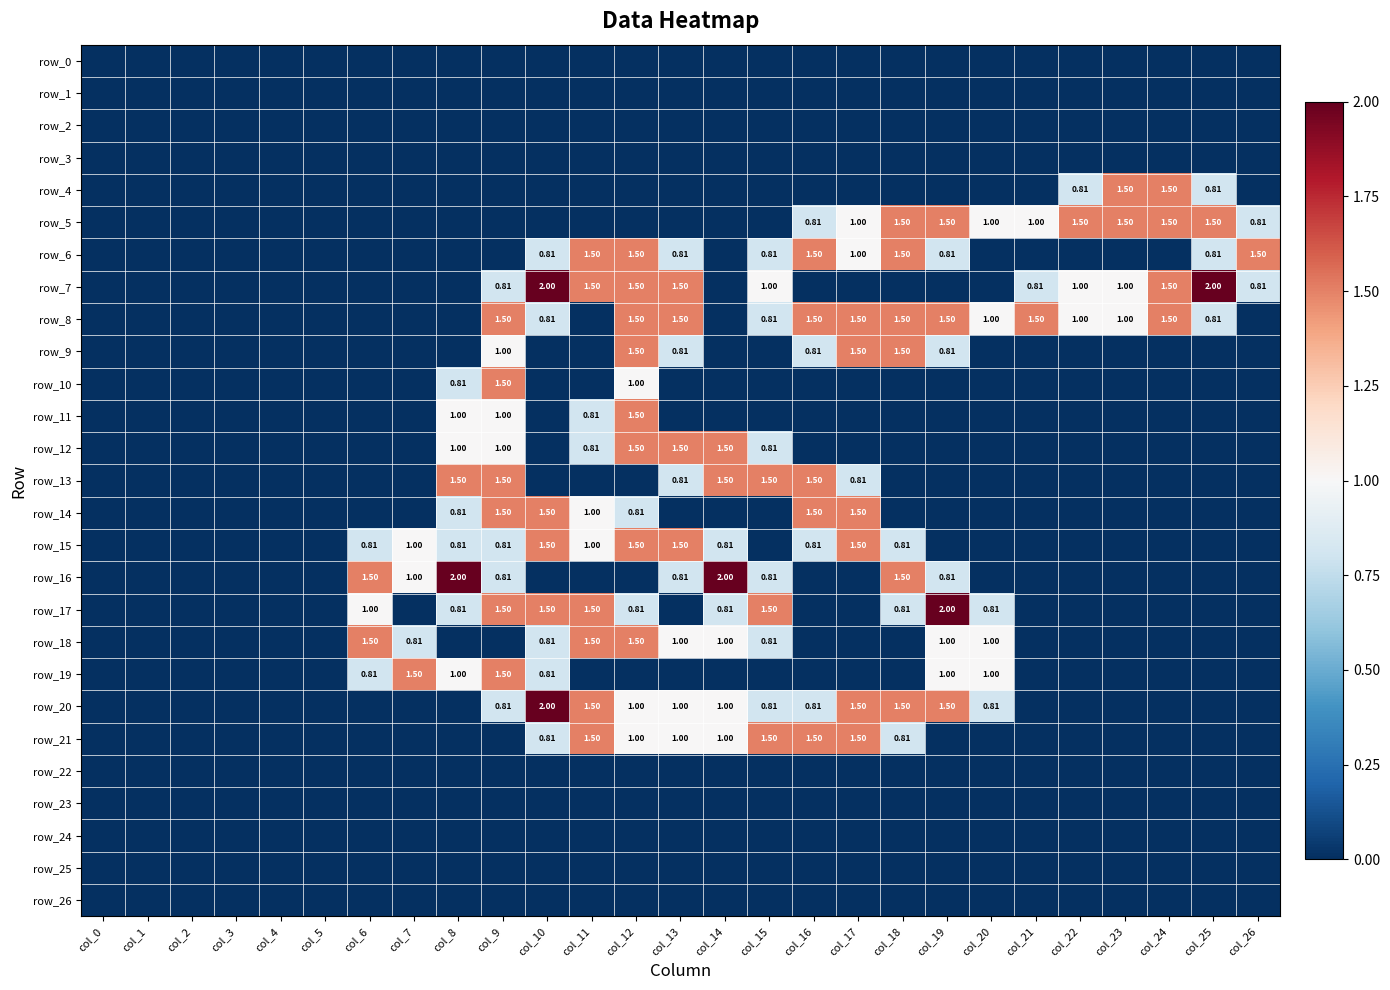

Reading right to left, transcribe all the data shown in this chart.

row_0: col_26=0.0	col_25=0.0	col_24=0.0	col_23=0.0	col_22=0.0	col_21=0.0	col_20=0.0	col_19=0.0	col_18=0.0	col_17=0.0	col_16=0.0	col_15=0.0	col_14=0.0	col_13=0.0	col_12=0.0	col_11=0.0	col_10=0.0	col_9=0.0	col_8=0.0	col_7=0.0	col_6=0.0	col_5=0.0	col_4=0.0	col_3=0.0	col_2=0.0	col_1=0.0	col_0=0.0
row_1: col_26=0.0	col_25=0.0	col_24=0.0	col_23=0.0	col_22=0.0	col_21=0.0	col_20=0.0	col_19=0.0	col_18=0.0	col_17=0.0	col_16=0.0	col_15=0.0	col_14=0.0	col_13=0.0	col_12=0.0	col_11=0.0	col_10=0.0	col_9=0.0	col_8=0.0	col_7=0.0	col_6=0.0	col_5=0.0	col_4=0.0	col_3=0.0	col_2=0.0	col_1=0.0	col_0=0.0
row_2: col_26=0.0	col_25=0.0	col_24=0.0	col_23=0.0	col_22=0.0	col_21=0.0	col_20=0.0	col_19=0.0	col_18=0.0	col_17=0.0	col_16=0.0	col_15=0.0	col_14=0.0	col_13=0.0	col_12=0.0	col_11=0.0	col_10=0.0	col_9=0.0	col_8=0.0	col_7=0.0	col_6=0.0	col_5=0.0	col_4=0.0	col_3=0.0	col_2=0.0	col_1=0.0	col_0=0.0
row_3: col_26=0.0	col_25=0.0	col_24=0.0	col_23=0.0	col_22=0.0	col_21=0.0	col_20=0.0	col_19=0.0	col_18=0.0	col_17=0.0	col_16=0.0	col_15=0.0	col_14=0.0	col_13=0.0	col_12=0.0	col_11=0.0	col_10=0.0	col_9=0.0	col_8=0.0	col_7=0.0	col_6=0.0	col_5=0.0	col_4=0.0	col_3=0.0	col_2=0.0	col_1=0.0	col_0=0.0
row_4: col_26=0.0	col_25=0.8	col_24=1.5	col_23=1.5	col_22=0.8	col_21=0.0	col_20=0.0	col_19=0.0	col_18=0.0	col_17=0.0	col_16=0.0	col_15=0.0	col_14=0.0	col_13=0.0	col_12=0.0	col_11=0.0	col_10=0.0	col_9=0.0	col_8=0.0	col_7=0.0	col_6=0.0	col_5=0.0	col_4=0.0	col_3=0.0	col_2=0.0	col_1=0.0	col_0=0.0
row_5: col_26=0.8	col_25=1.5	col_24=1.5	col_23=1.5	col_22=1.5	col_21=1.0	col_20=1.0	col_19=1.5	col_18=1.5	col_17=1.0	col_16=0.8	col_15=0.0	col_14=0.0	col_13=0.0	col_12=0.0	col_11=0.0	col_10=0.0	col_9=0.0	col_8=0.0	col_7=0.0	col_6=0.0	col_5=0.0	col_4=0.0	col_3=0.0	col_2=0.0	col_1=0.0	col_0=0.0
row_6: col_26=1.5	col_25=0.8	col_24=0.0	col_23=0.0	col_22=0.0	col_21=0.0	col_20=0.0	col_19=0.8	col_18=1.5	col_17=1.0	col_16=1.5	col_15=0.8	col_14=0.0	col_13=0.8	col_12=1.5	col_11=1.5	col_10=0.8	col_9=0.0	col_8=0.0	col_7=0.0	col_6=0.0	col_5=0.0	col_4=0.0	col_3=0.0	col_2=0.0	col_1=0.0	col_0=0.0
row_7: col_26=0.8	col_25=2.0	col_24=1.5	col_23=1.0	col_22=1.0	col_21=0.8	col_20=0.0	col_19=0.0	col_18=0.0	col_17=0.0	col_16=0.0	col_15=1.0	col_14=0.0	col_13=1.5	col_12=1.5	col_11=1.5	col_10=2.0	col_9=0.8	col_8=0.0	col_7=0.0	col_6=0.0	col_5=0.0	col_4=0.0	col_3=0.0	col_2=0.0	col_1=0.0	col_0=0.0
row_8: col_26=0.0	col_25=0.8	col_24=1.5	col_23=1.0	col_22=1.0	col_21=1.5	col_20=1.0	col_19=1.5	col_18=1.5	col_17=1.5	col_16=1.5	col_15=0.8	col_14=0.0	col_13=1.5	col_12=1.5	col_11=0.0	col_10=0.8	col_9=1.5	col_8=0.0	col_7=0.0	col_6=0.0	col_5=0.0	col_4=0.0	col_3=0.0	col_2=0.0	col_1=0.0	col_0=0.0
row_9: col_26=0.0	col_25=0.0	col_24=0.0	col_23=0.0	col_22=0.0	col_21=0.0	col_20=0.0	col_19=0.8	col_18=1.5	col_17=1.5	col_16=0.8	col_15=0.0	col_14=0.0	col_13=0.8	col_12=1.5	col_11=0.0	col_10=0.0	col_9=1.0	col_8=0.0	col_7=0.0	col_6=0.0	col_5=0.0	col_4=0.0	col_3=0.0	col_2=0.0	col_1=0.0	col_0=0.0
row_10: col_26=0.0	col_25=0.0	col_24=0.0	col_23=0.0	col_22=0.0	col_21=0.0	col_20=0.0	col_19=0.0	col_18=0.0	col_17=0.0	col_16=0.0	col_15=0.0	col_14=0.0	col_13=0.0	col_12=1.0	col_11=0.0	col_10=0.0	col_9=1.5	col_8=0.8	col_7=0.0	col_6=0.0	col_5=0.0	col_4=0.0	col_3=0.0	col_2=0.0	col_1=0.0	col_0=0.0
row_11: col_26=0.0	col_25=0.0	col_24=0.0	col_23=0.0	col_22=0.0	col_21=0.0	col_20=0.0	col_19=0.0	col_18=0.0	col_17=0.0	col_16=0.0	col_15=0.0	col_14=0.0	col_13=0.0	col_12=1.5	col_11=0.8	col_10=0.0	col_9=1.0	col_8=1.0	col_7=0.0	col_6=0.0	col_5=0.0	col_4=0.0	col_3=0.0	col_2=0.0	col_1=0.0	col_0=0.0
row_12: col_26=0.0	col_25=0.0	col_24=0.0	col_23=0.0	col_22=0.0	col_21=0.0	col_20=0.0	col_19=0.0	col_18=0.0	col_17=0.0	col_16=0.0	col_15=0.8	col_14=1.5	col_13=1.5	col_12=1.5	col_11=0.8	col_10=0.0	col_9=1.0	col_8=1.0	col_7=0.0	col_6=0.0	col_5=0.0	col_4=0.0	col_3=0.0	col_2=0.0	col_1=0.0	col_0=0.0
row_13: col_26=0.0	col_25=0.0	col_24=0.0	col_23=0.0	col_22=0.0	col_21=0.0	col_20=0.0	col_19=0.0	col_18=0.0	col_17=0.8	col_16=1.5	col_15=1.5	col_14=1.5	col_13=0.8	col_12=0.0	col_11=0.0	col_10=0.0	col_9=1.5	col_8=1.5	col_7=0.0	col_6=0.0	col_5=0.0	col_4=0.0	col_3=0.0	col_2=0.0	col_1=0.0	col_0=0.0
row_14: col_26=0.0	col_25=0.0	col_24=0.0	col_23=0.0	col_22=0.0	col_21=0.0	col_20=0.0	col_19=0.0	col_18=0.0	col_17=1.5	col_16=1.5	col_15=0.0	col_14=0.0	col_13=0.0	col_12=0.8	col_11=1.0	col_10=1.5	col_9=1.5	col_8=0.8	col_7=0.0	col_6=0.0	col_5=0.0	col_4=0.0	col_3=0.0	col_2=0.0	col_1=0.0	col_0=0.0
row_15: col_26=0.0	col_25=0.0	col_24=0.0	col_23=0.0	col_22=0.0	col_21=0.0	col_20=0.0	col_19=0.0	col_18=0.8	col_17=1.5	col_16=0.8	col_15=0.0	col_14=0.8	col_13=1.5	col_12=1.5	col_11=1.0	col_10=1.5	col_9=0.8	col_8=0.8	col_7=1.0	col_6=0.8	col_5=0.0	col_4=0.0	col_3=0.0	col_2=0.0	col_1=0.0	col_0=0.0
row_16: col_26=0.0	col_25=0.0	col_24=0.0	col_23=0.0	col_22=0.0	col_21=0.0	col_20=0.0	col_19=0.8	col_18=1.5	col_17=0.0	col_16=0.0	col_15=0.8	col_14=2.0	col_13=0.8	col_12=0.0	col_11=0.0	col_10=0.0	col_9=0.8	col_8=2.0	col_7=1.0	col_6=1.5	col_5=0.0	col_4=0.0	col_3=0.0	col_2=0.0	col_1=0.0	col_0=0.0
row_17: col_26=0.0	col_25=0.0	col_24=0.0	col_23=0.0	col_22=0.0	col_21=0.0	col_20=0.8	col_19=2.0	col_18=0.8	col_17=0.0	col_16=0.0	col_15=1.5	col_14=0.8	col_13=0.0	col_12=0.8	col_11=1.5	col_10=1.5	col_9=1.5	col_8=0.8	col_7=0.0	col_6=1.0	col_5=0.0	col_4=0.0	col_3=0.0	col_2=0.0	col_1=0.0	col_0=0.0
row_18: col_26=0.0	col_25=0.0	col_24=0.0	col_23=0.0	col_22=0.0	col_21=0.0	col_20=1.0	col_19=1.0	col_18=0.0	col_17=0.0	col_16=0.0	col_15=0.8	col_14=1.0	col_13=1.0	col_12=1.5	col_11=1.5	col_10=0.8	col_9=0.0	col_8=0.0	col_7=0.8	col_6=1.5	col_5=0.0	col_4=0.0	col_3=0.0	col_2=0.0	col_1=0.0	col_0=0.0
row_19: col_26=0.0	col_25=0.0	col_24=0.0	col_23=0.0	col_22=0.0	col_21=0.0	col_20=1.0	col_19=1.0	col_18=0.0	col_17=0.0	col_16=0.0	col_15=0.0	col_14=0.0	col_13=0.0	col_12=0.0	col_11=0.0	col_10=0.8	col_9=1.5	col_8=1.0	col_7=1.5	col_6=0.8	col_5=0.0	col_4=0.0	col_3=0.0	col_2=0.0	col_1=0.0	col_0=0.0
row_20: col_26=0.0	col_25=0.0	col_24=0.0	col_23=0.0	col_22=0.0	col_21=0.0	col_20=0.8	col_19=1.5	col_18=1.5	col_17=1.5	col_16=0.8	col_15=0.8	col_14=1.0	col_13=1.0	col_12=1.0	col_11=1.5	col_10=2.0	col_9=0.8	col_8=0.0	col_7=0.0	col_6=0.0	col_5=0.0	col_4=0.0	col_3=0.0	col_2=0.0	col_1=0.0	col_0=0.0
row_21: col_26=0.0	col_25=0.0	col_24=0.0	col_23=0.0	col_22=0.0	col_21=0.0	col_20=0.0	col_19=0.0	col_18=0.8	col_17=1.5	col_16=1.5	col_15=1.5	col_14=1.0	col_13=1.0	col_12=1.0	col_11=1.5	col_10=0.8	col_9=0.0	col_8=0.0	col_7=0.0	col_6=0.0	col_5=0.0	col_4=0.0	col_3=0.0	col_2=0.0	col_1=0.0	col_0=0.0
row_22: col_26=0.0	col_25=0.0	col_24=0.0	col_23=0.0	col_22=0.0	col_21=0.0	col_20=0.0	col_19=0.0	col_18=0.0	col_17=0.0	col_16=0.0	col_15=0.0	col_14=0.0	col_13=0.0	col_12=0.0	col_11=0.0	col_10=0.0	col_9=0.0	col_8=0.0	col_7=0.0	col_6=0.0	col_5=0.0	col_4=0.0	col_3=0.0	col_2=0.0	col_1=0.0	col_0=0.0
row_23: col_26=0.0	col_25=0.0	col_24=0.0	col_23=0.0	col_22=0.0	col_21=0.0	col_20=0.0	col_19=0.0	col_18=0.0	col_17=0.0	col_16=0.0	col_15=0.0	col_14=0.0	col_13=0.0	col_12=0.0	col_11=0.0	col_10=0.0	col_9=0.0	col_8=0.0	col_7=0.0	col_6=0.0	col_5=0.0	col_4=0.0	col_3=0.0	col_2=0.0	col_1=0.0	col_0=0.0
row_24: col_26=0.0	col_25=0.0	col_24=0.0	col_23=0.0	col_22=0.0	col_21=0.0	col_20=0.0	col_19=0.0	col_18=0.0	col_17=0.0	col_16=0.0	col_15=0.0	col_14=0.0	col_13=0.0	col_12=0.0	col_11=0.0	col_10=0.0	col_9=0.0	col_8=0.0	col_7=0.0	col_6=0.0	col_5=0.0	col_4=0.0	col_3=0.0	col_2=0.0	col_1=0.0	col_0=0.0
row_25: col_26=0.0	col_25=0.0	col_24=0.0	col_23=0.0	col_22=0.0	col_21=0.0	col_20=0.0	col_19=0.0	col_18=0.0	col_17=0.0	col_16=0.0	col_15=0.0	col_14=0.0	col_13=0.0	col_12=0.0	col_11=0.0	col_10=0.0	col_9=0.0	col_8=0.0	col_7=0.0	col_6=0.0	col_5=0.0	col_4=0.0	col_3=0.0	col_2=0.0	col_1=0.0	col_0=0.0
row_26: col_26=0.0	col_25=0.0	col_24=0.0	col_23=0.0	col_22=0.0	col_21=0.0	col_20=0.0	col_19=0.0	col_18=0.0	col_17=0.0	col_16=0.0	col_15=0.0	col_14=0.0	col_13=0.0	col_12=0.0	col_11=0.0	col_10=0.0	col_9=0.0	col_8=0.0	col_7=0.0	col_6=0.0	col_5=0.0	col_4=0.0	col_3=0.0	col_2=0.0	col_1=0.0	col_0=0.0